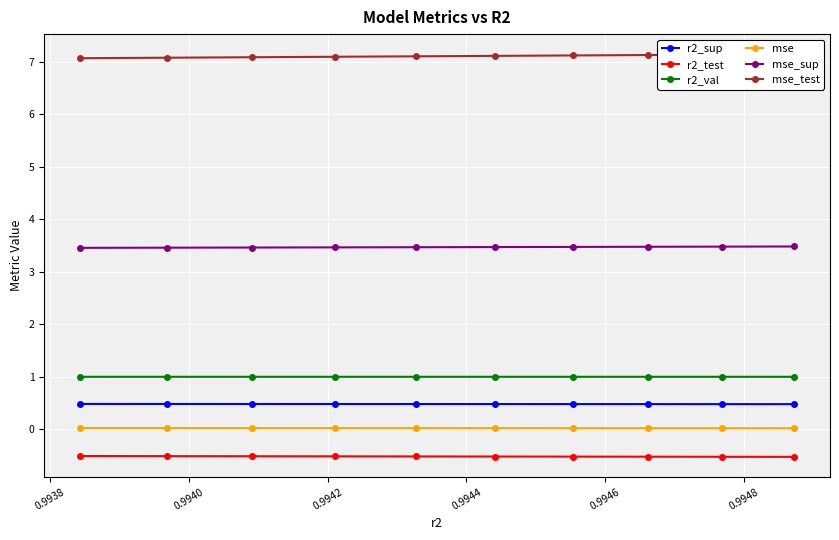

Count the mse_sup values in the range 3 to 4.

10